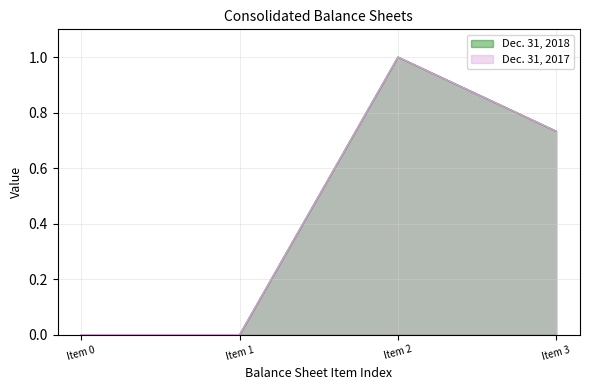

Does the chart have visible grid lines?

Yes